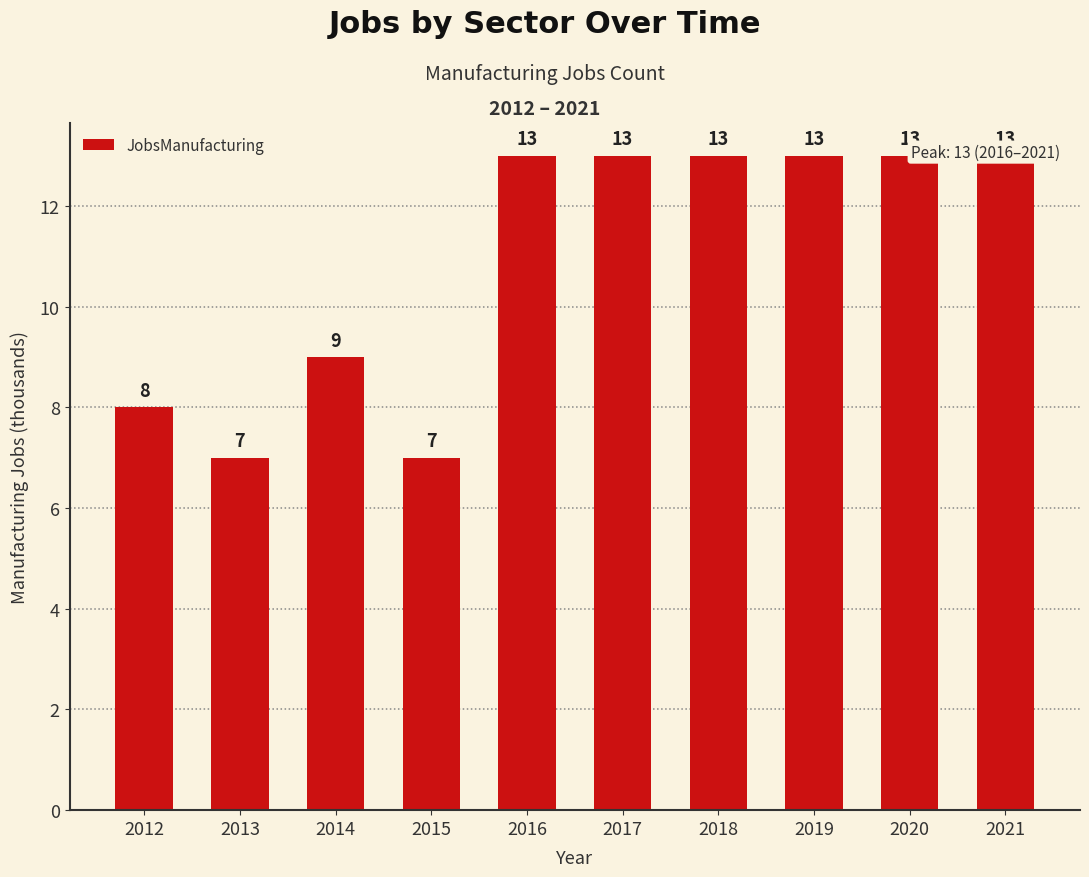

How many bars are there in total?

10